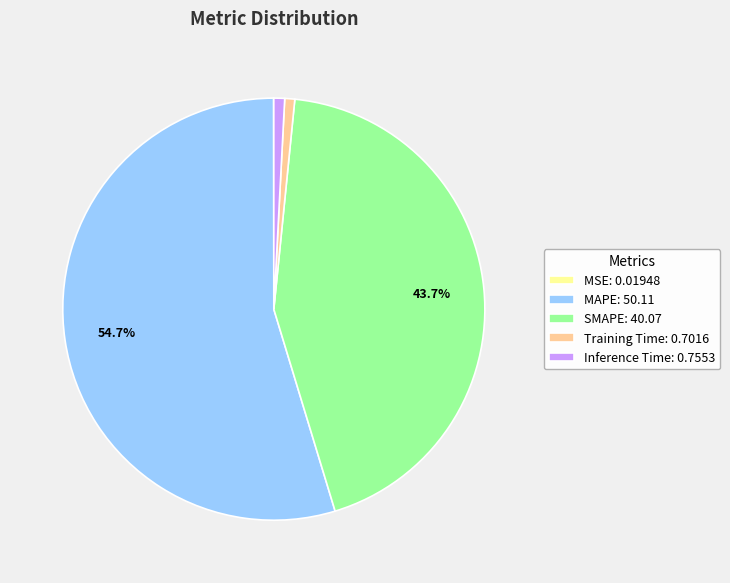

To the nearest percent, what percentage of the pie is Inference Time?

1%